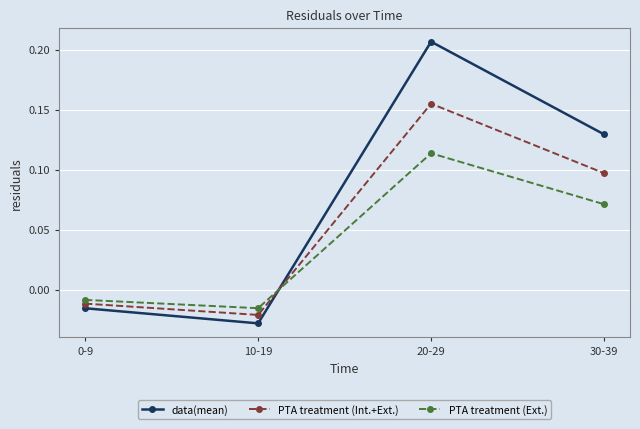

What is the label of the 4th point from the left?

30-39